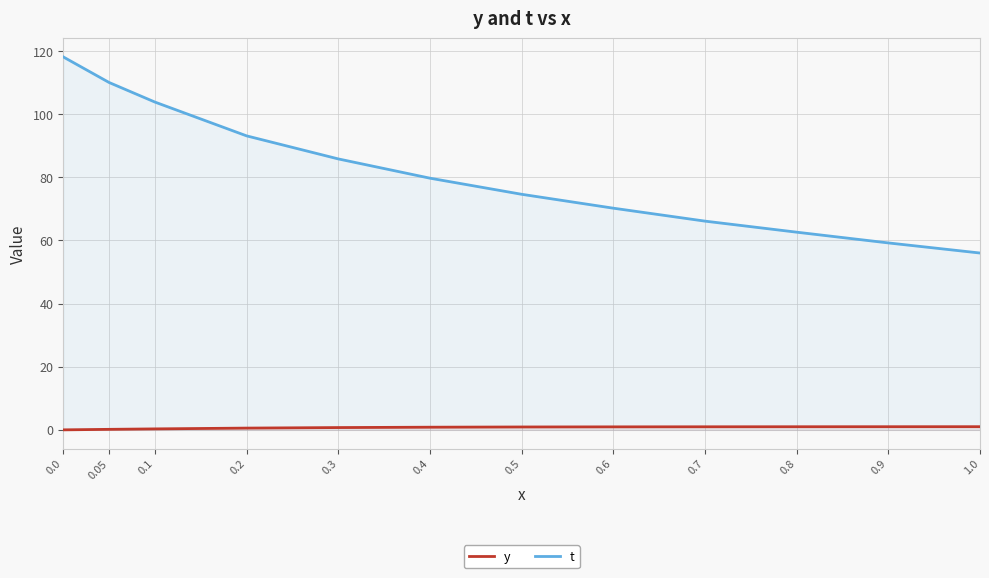

What is the label of the 2nd point from the left?

0.05